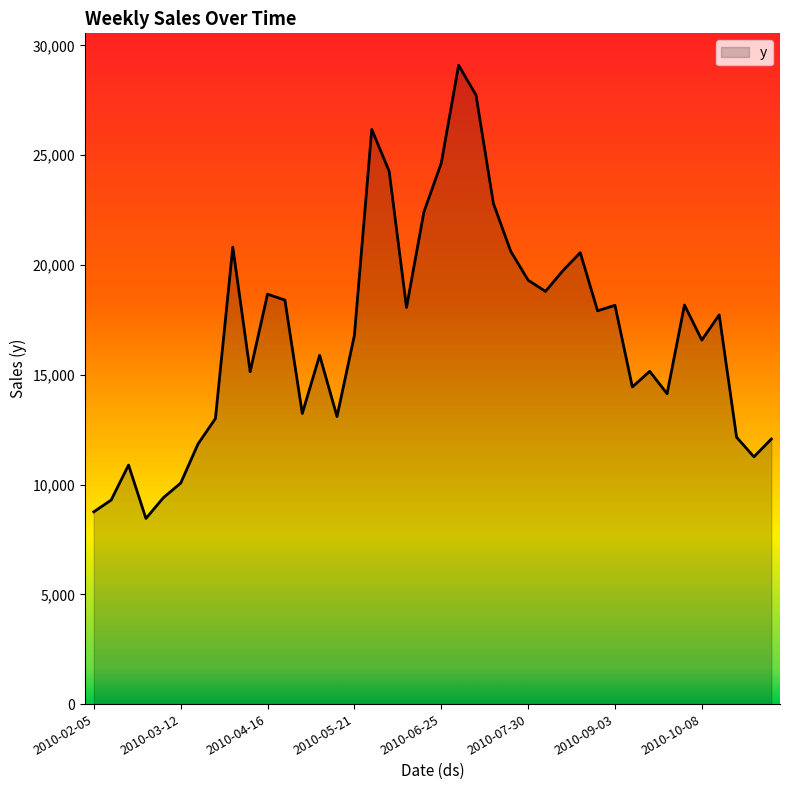

What is the maximum value shown in the chart?

29098.3